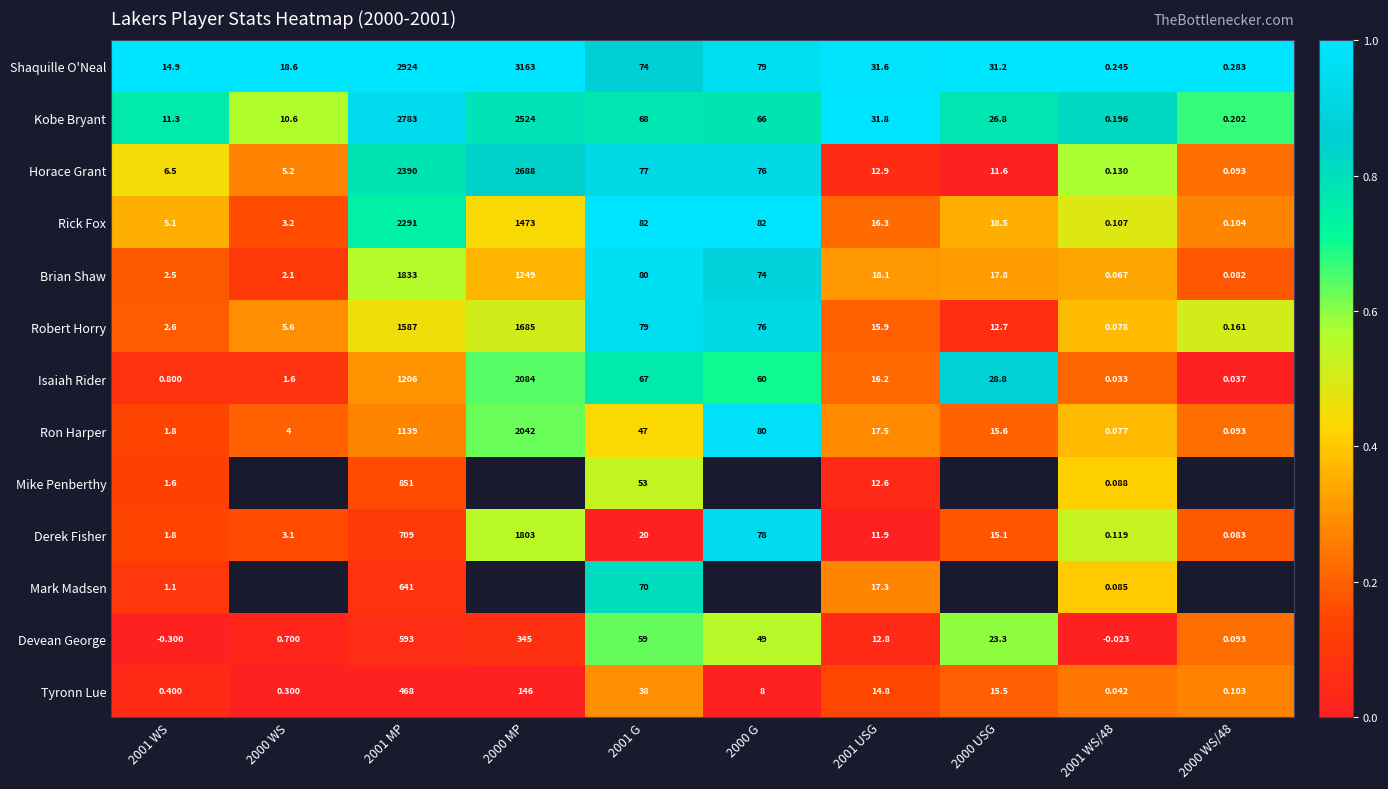

Is the value of Shaquille O'Neal at 2000 G greater than the value of Isaiah Rider at 2000 USG?

Yes